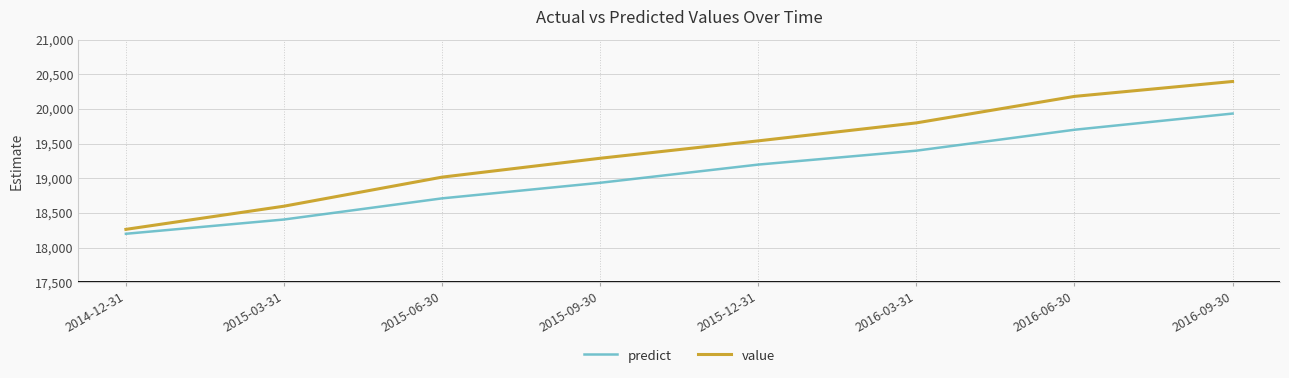

What is the difference between the predict values at 2015-03-31 and 2014-12-31?

205.9